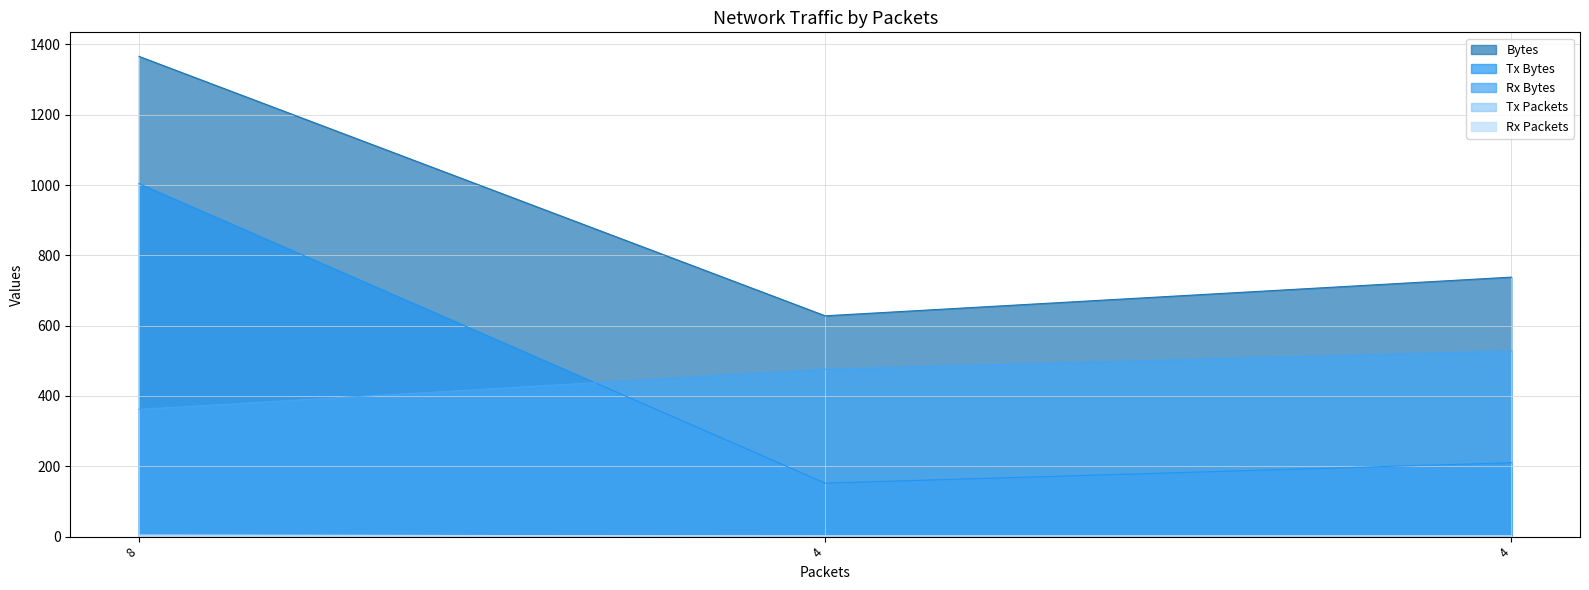

How many data points in Rx Bytes are less than 476?

1